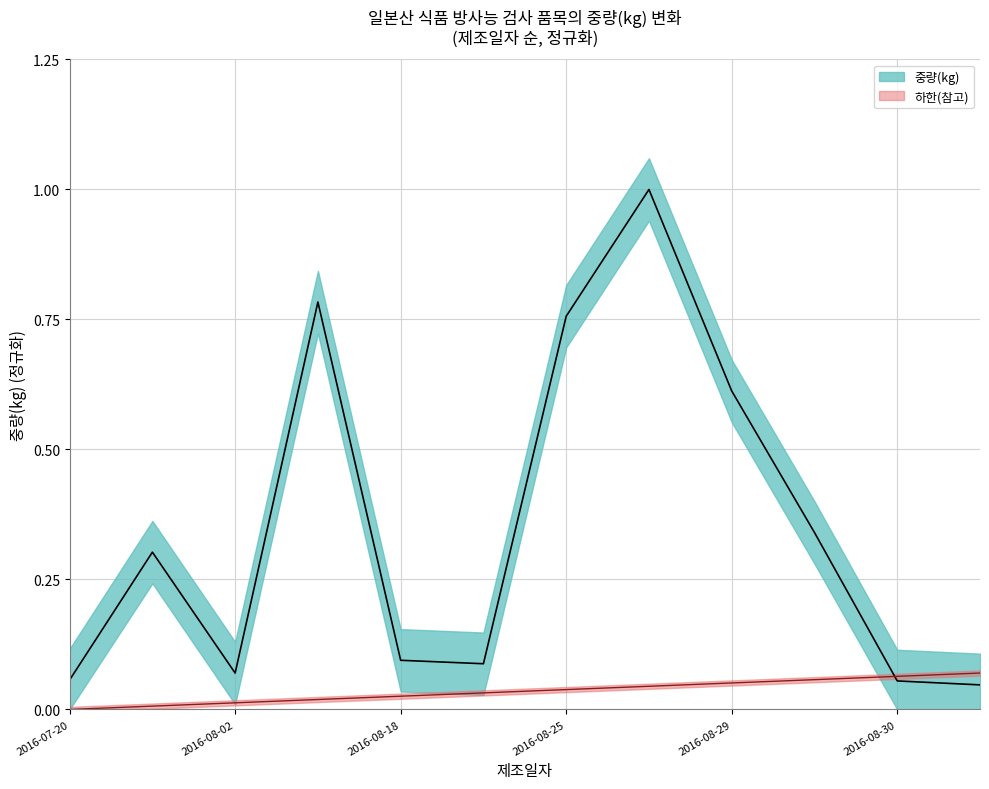

What is the difference between the maximum and minimum values?

1.0